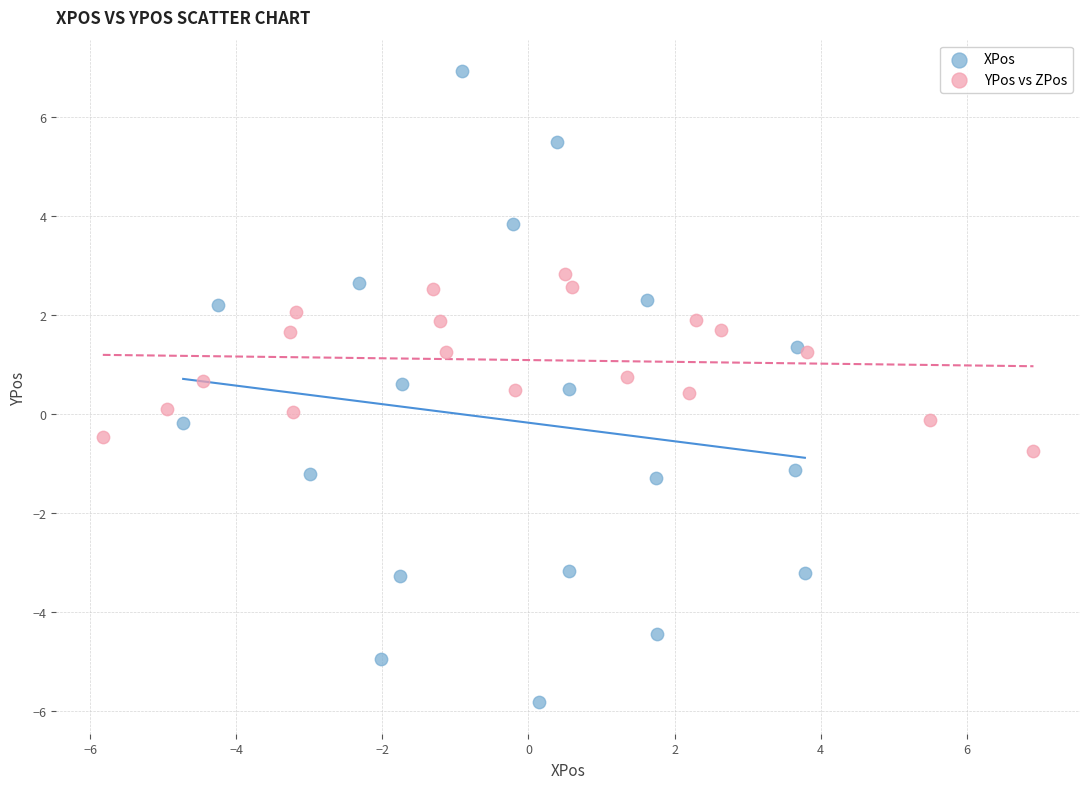

Which series has the widest spread of Y values?

XPos